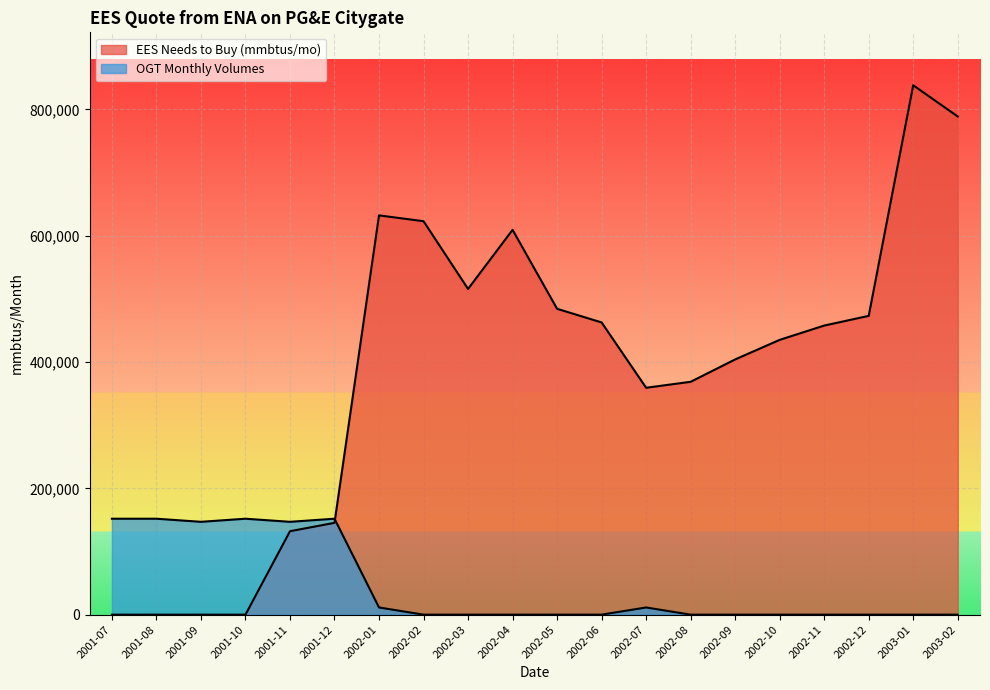

In EES Needs to Buy (mmbtus/mo), how many points are higher than both neighbors (excluding endpoints)?

3